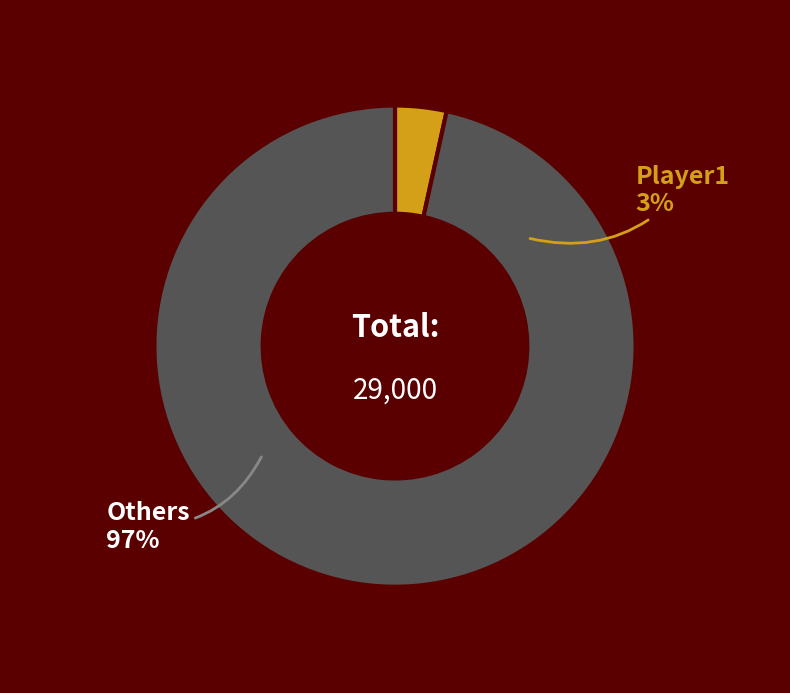

Do Player9 and Player8 together represent more than half of the pie?

No